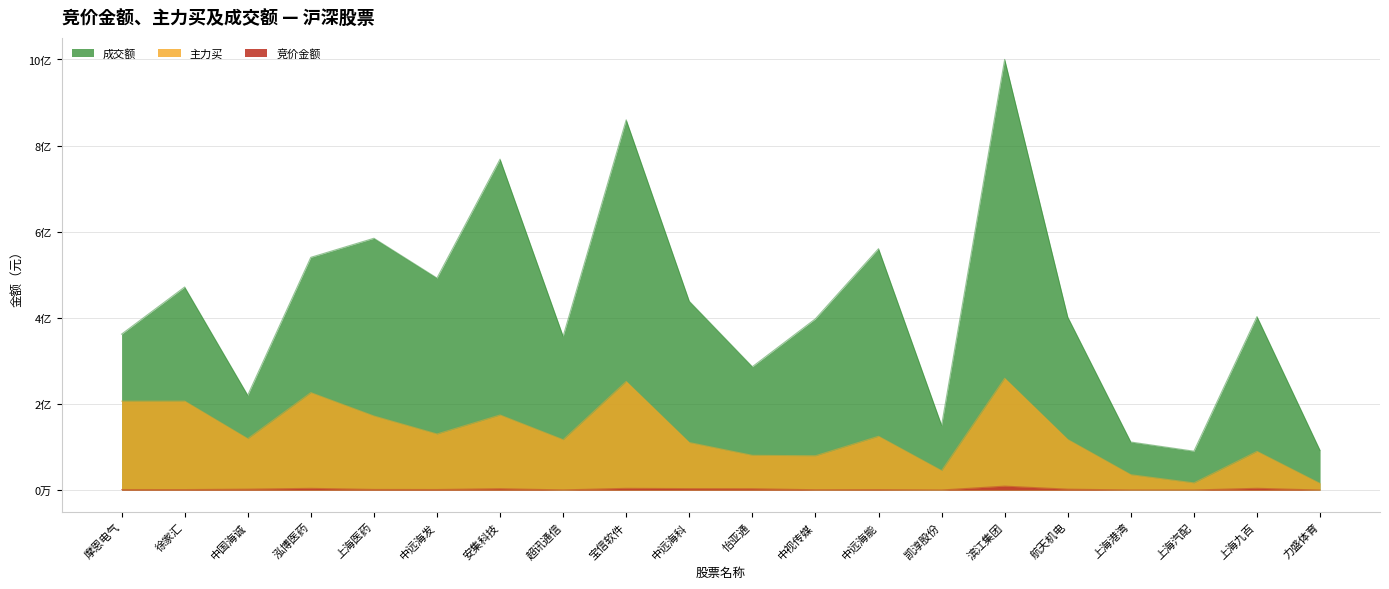

What is the sum of the 成交额 values at 上海九百 and 超讯通信?

760032392